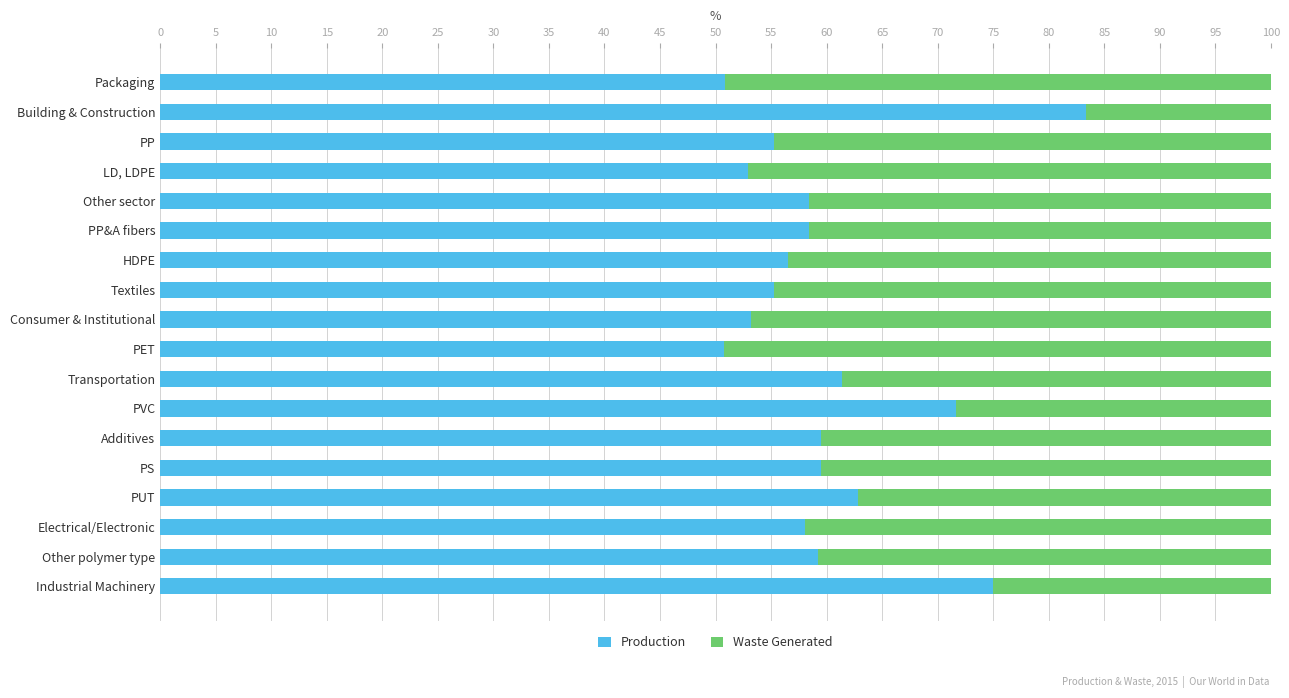

The Production series shows 71.7 at PVC. True or false?

True